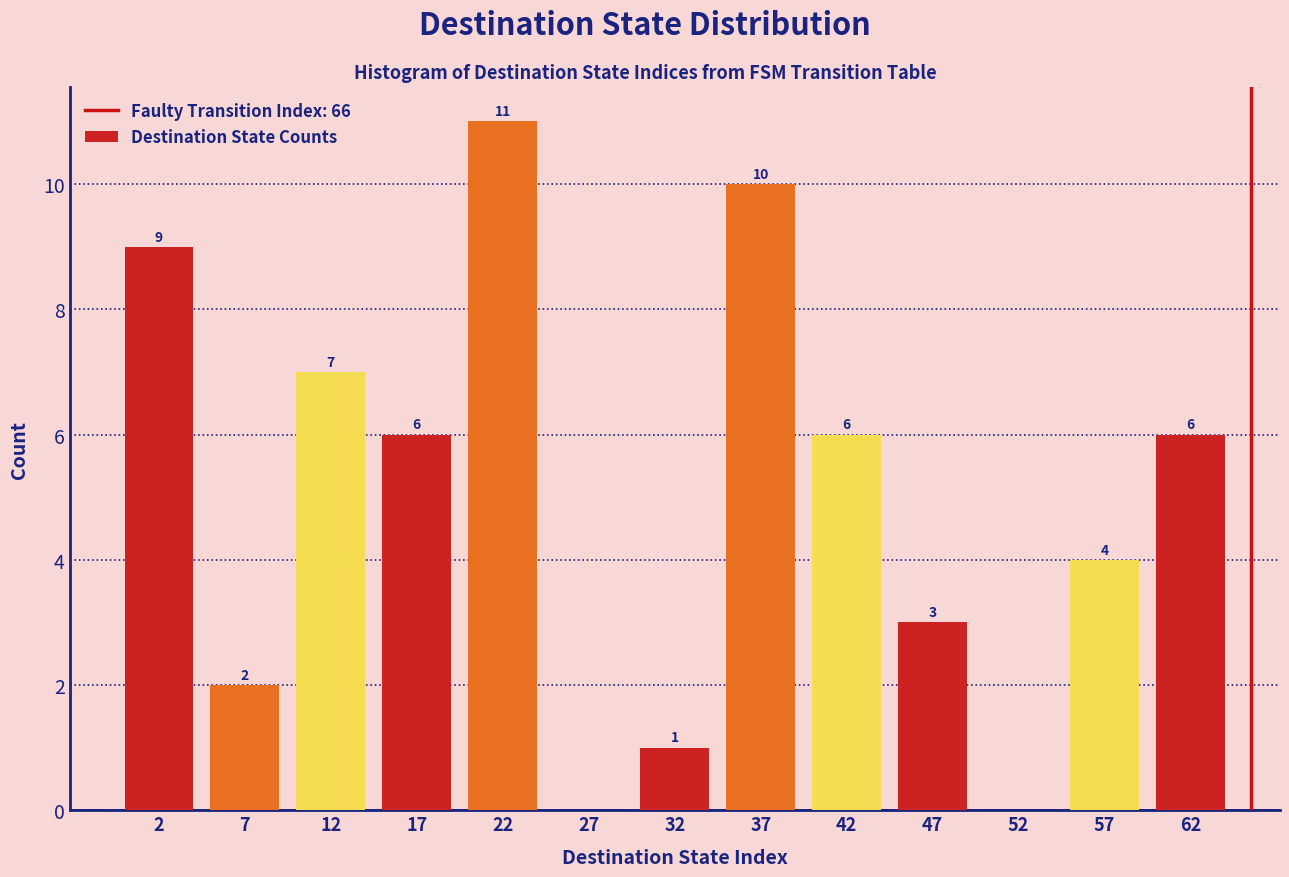

Over which range of the x-axis is the bar tallest?

20 to 25